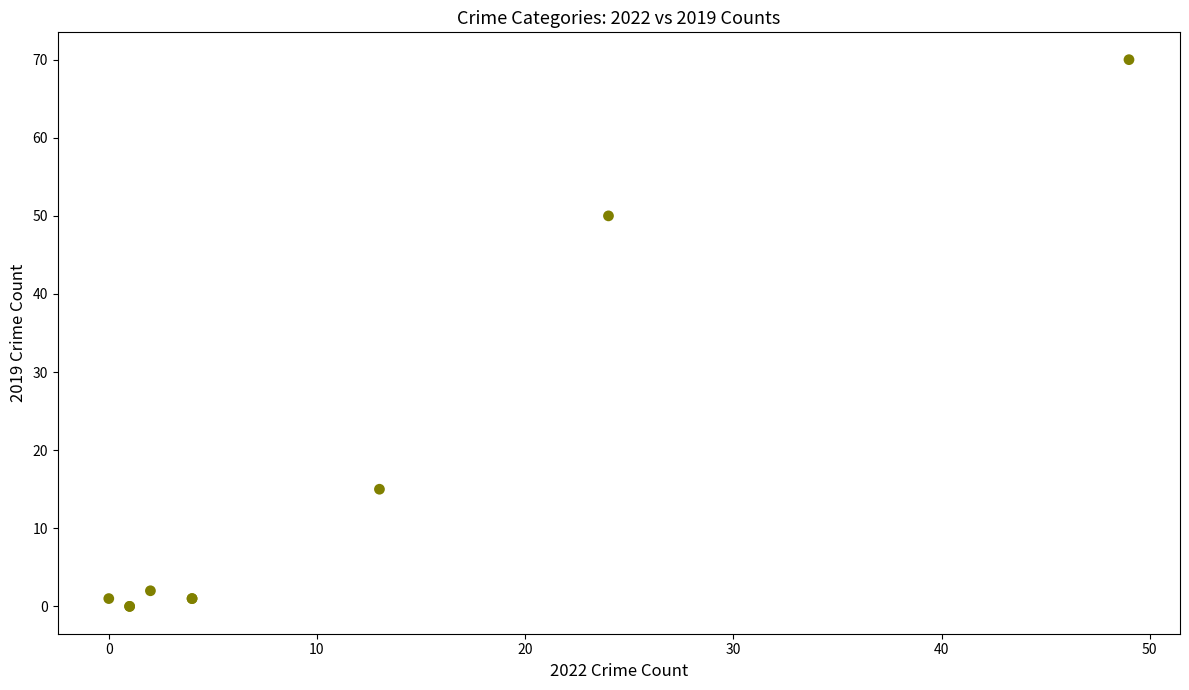

What Y value in the scatter plot is closest to 35?

50